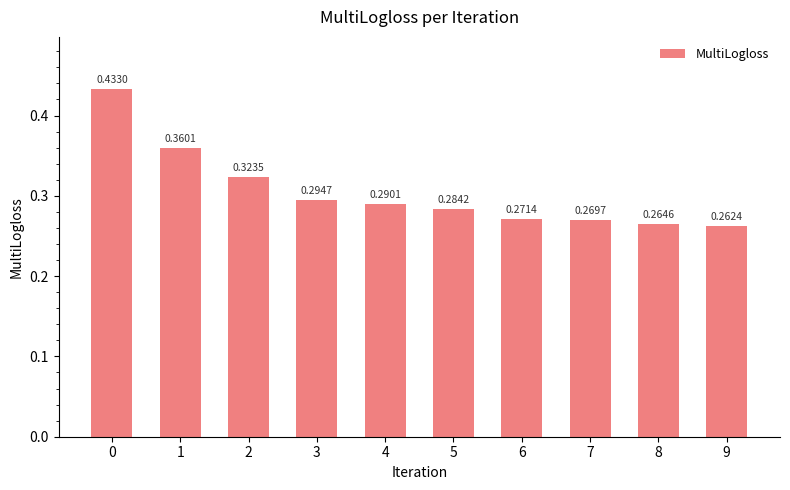

Between 9 and 6, which is larger?

6